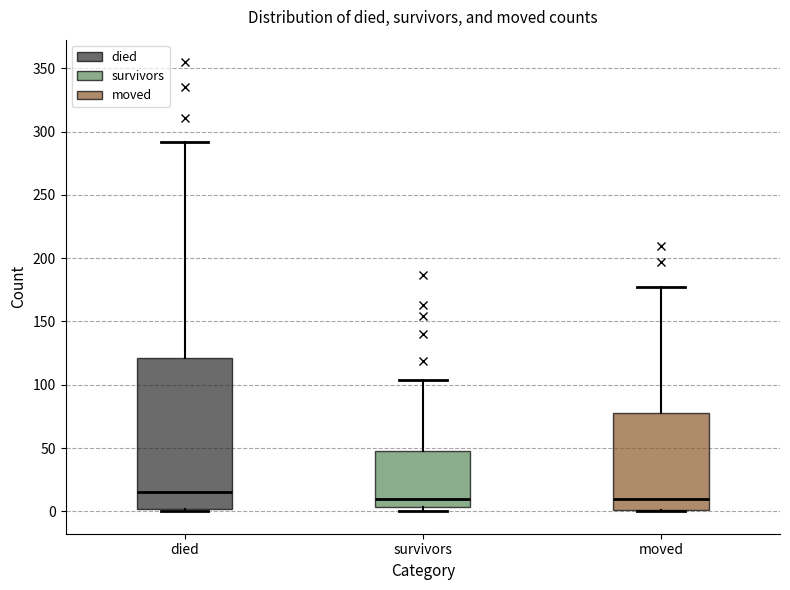

Where is the upper edge of the box for survivors on the y-axis? The values are not printed on the chart, so give them approximately, as read against the axis.

50